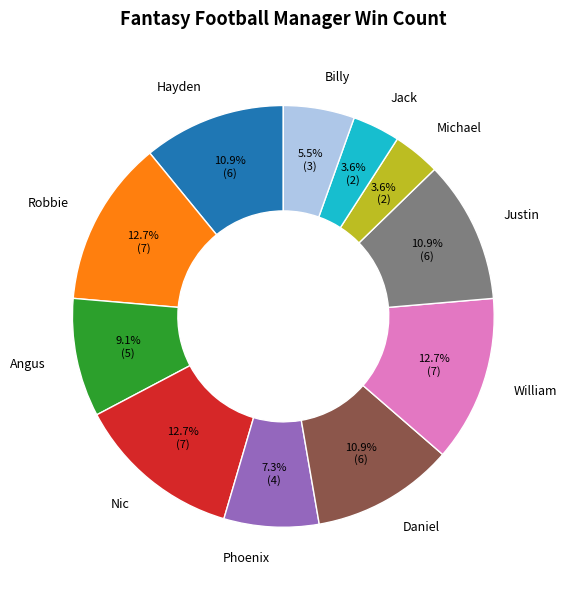

Count the number of slices in the pie.

11